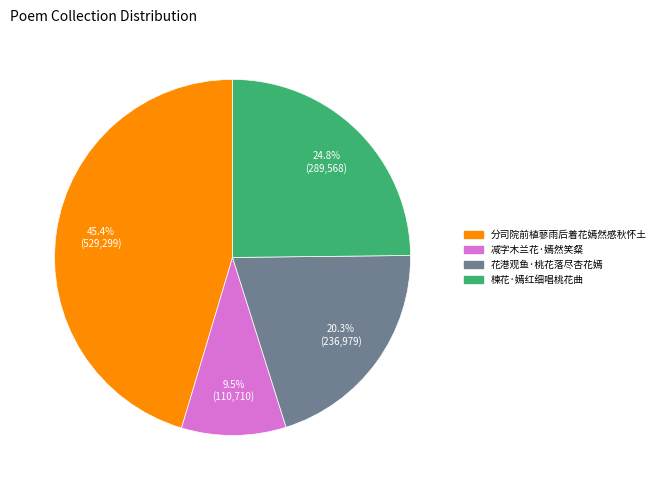

How many slices are in this pie chart?

4